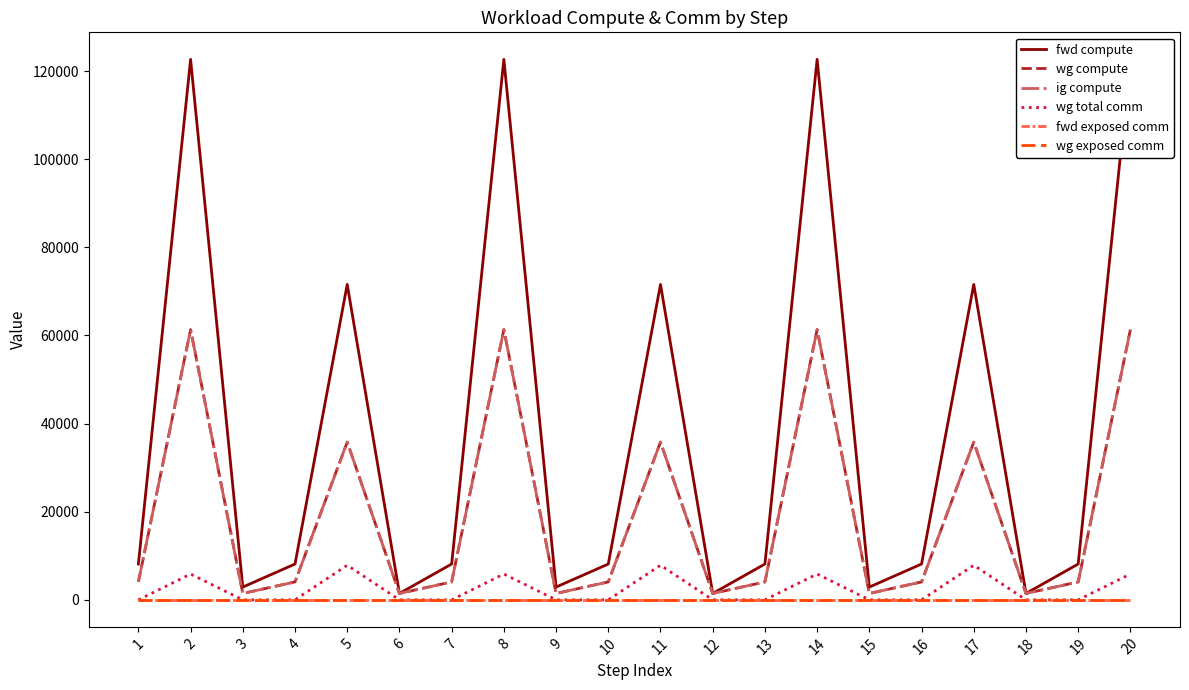

True or false: wg total comm has a value of 2139.0 at 8.

False